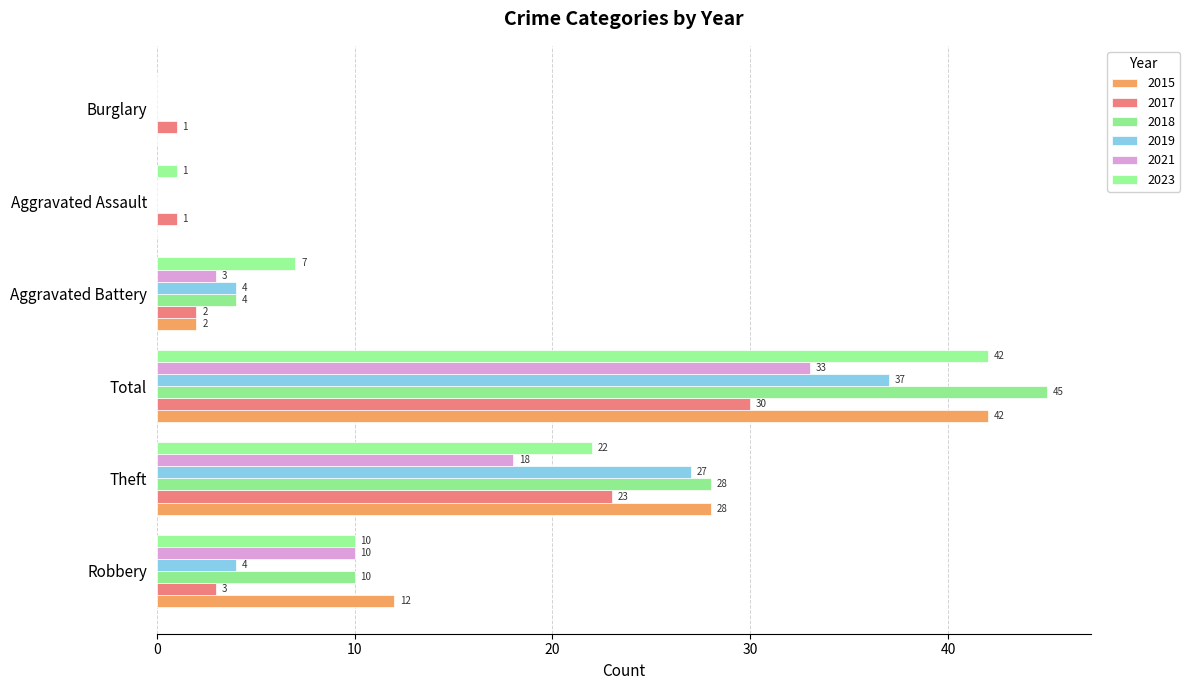

How many categories are shown in the chart?

6